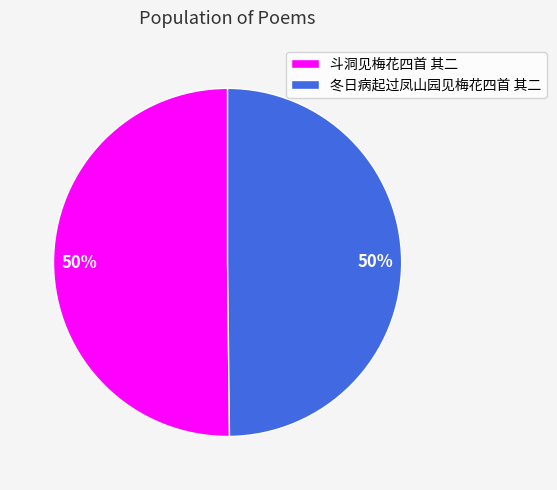

How many segments does this pie chart have?

2